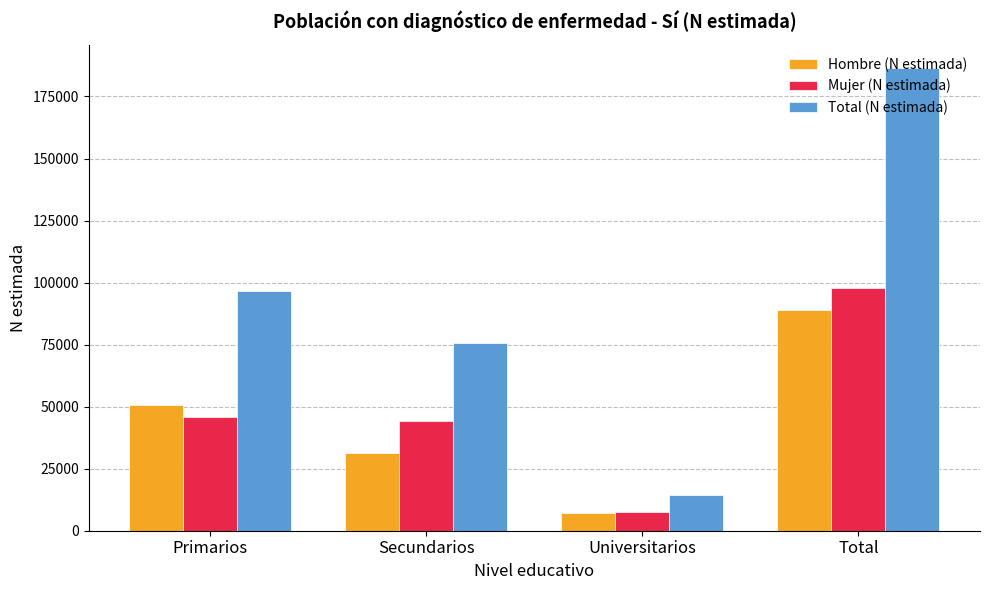

How many series are shown in this chart?

3